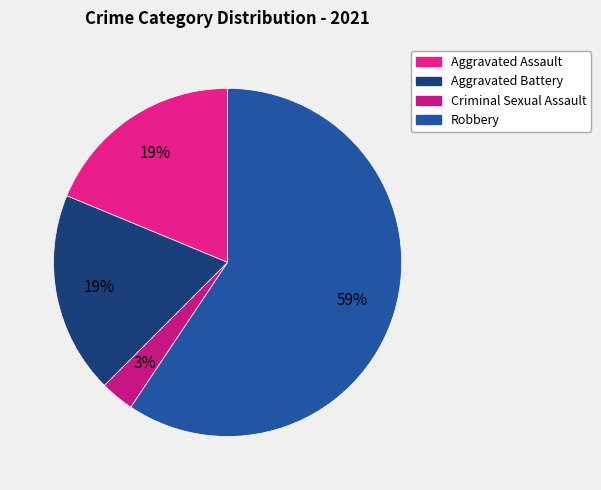

What is the total percentage of Robbery and Aggravated Battery?

78.1%